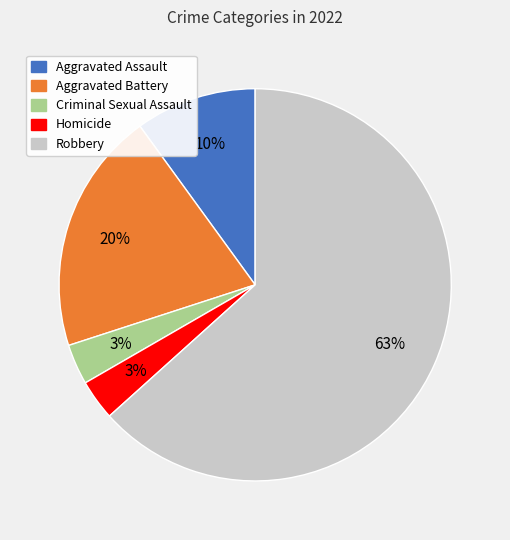

To the nearest percent, what is the difference between the Aggravated Assault and Homicide slice percentages?

7%